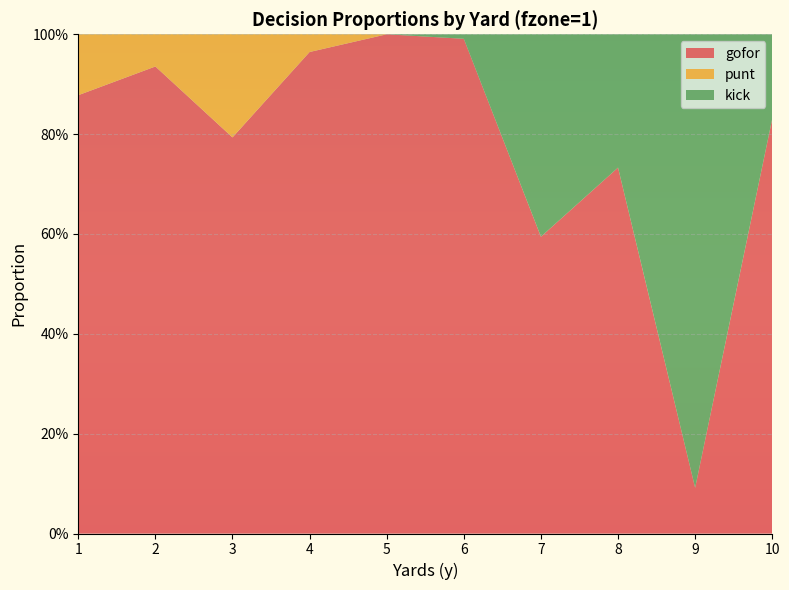

Reading left to right, extract all data points from this chart.

gofor: 0.9	0.9	0.8	1.0	1.0	1.0	0.6	0.7	0.1	0.8
punt: 0.1	0.1	0.2	0.0	0.0	0.0	0.0	0.0	0.0	0.0
kick: 0.0	0.0	0.0	0.0	0.0	0.0	0.4	0.3	0.9	0.2